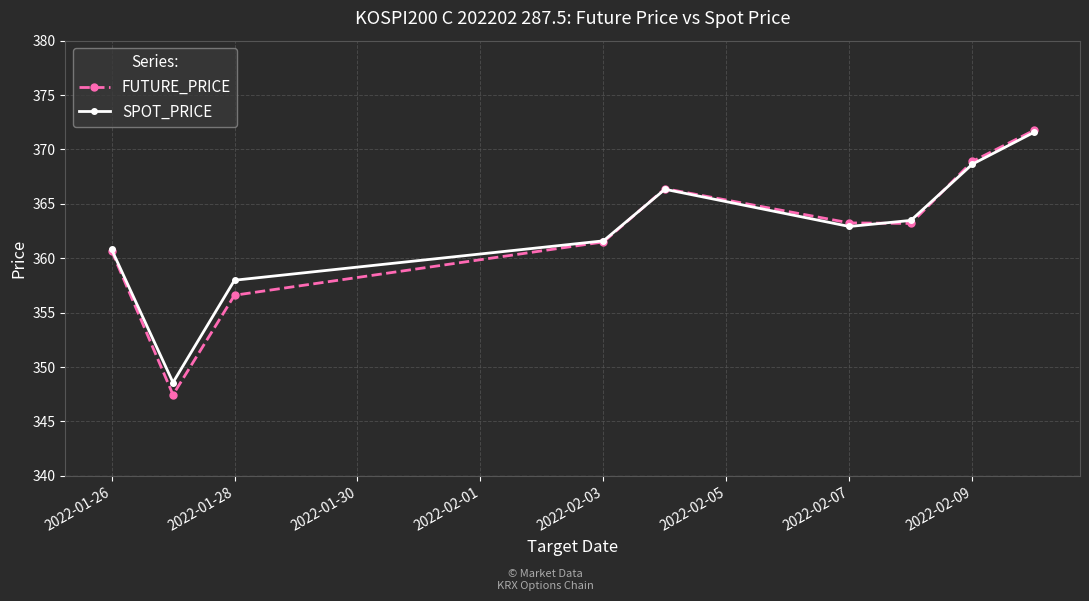

What is the value of the FUTURE_PRICE point at the 5th from the left?

366.4